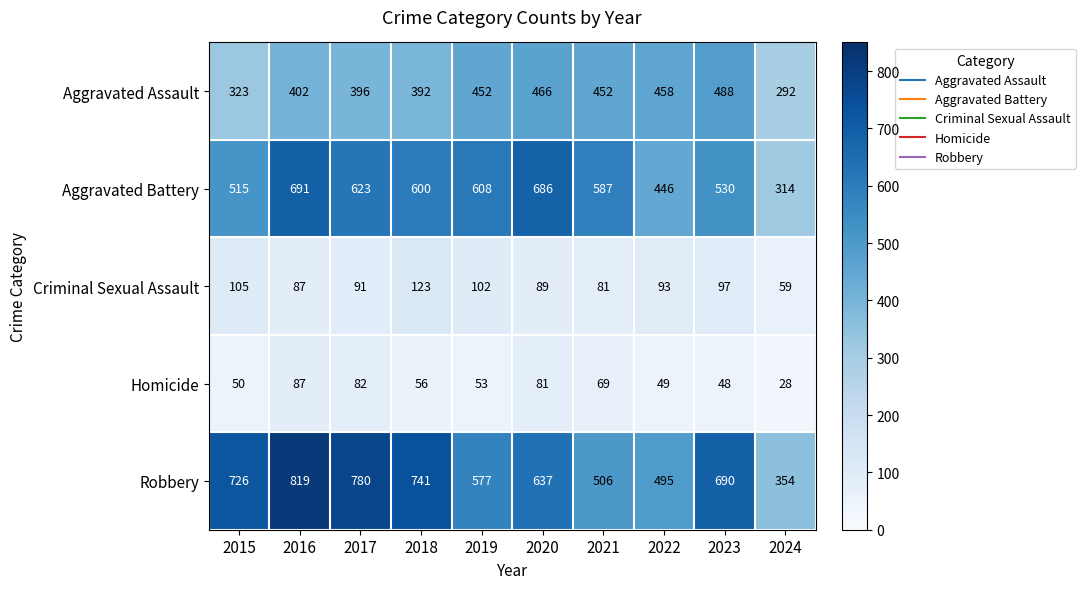

Which series has the largest range (max minus min)?

Robbery